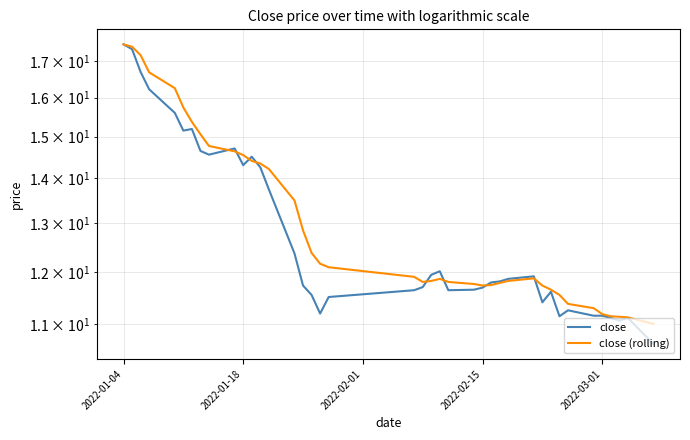

Rank the series by their maximum value, from highest to lowest.

close, close (rolling)